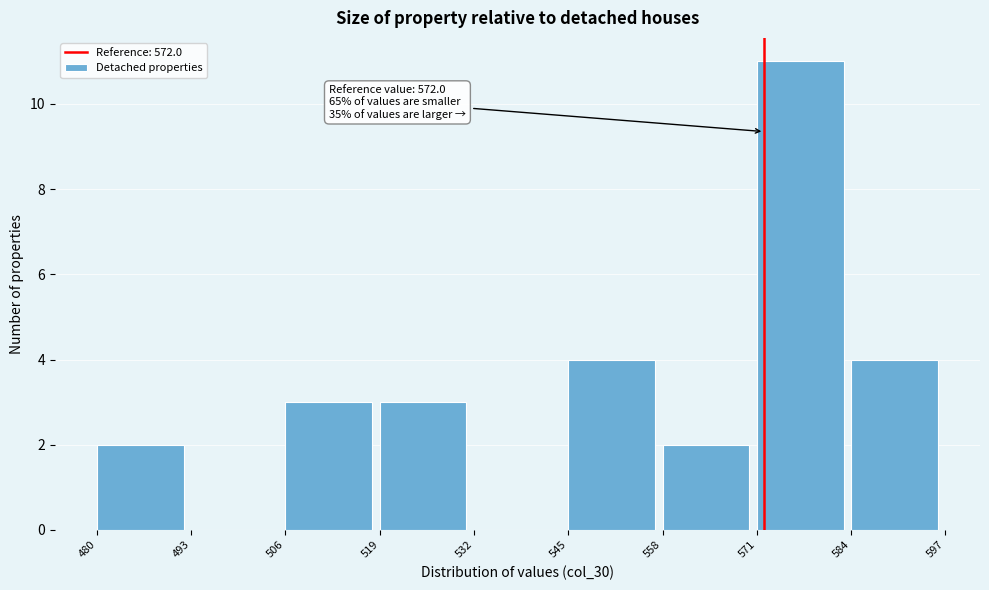

Over which range of the x-axis is the bar tallest?

571 to 584